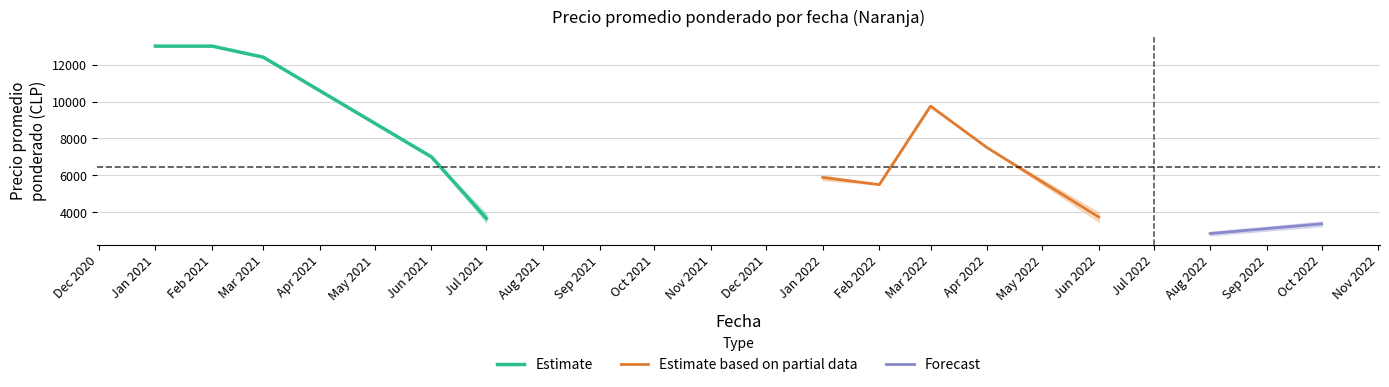

The value of Estimate at Mar 2021 is 12400.0. True or false?

True